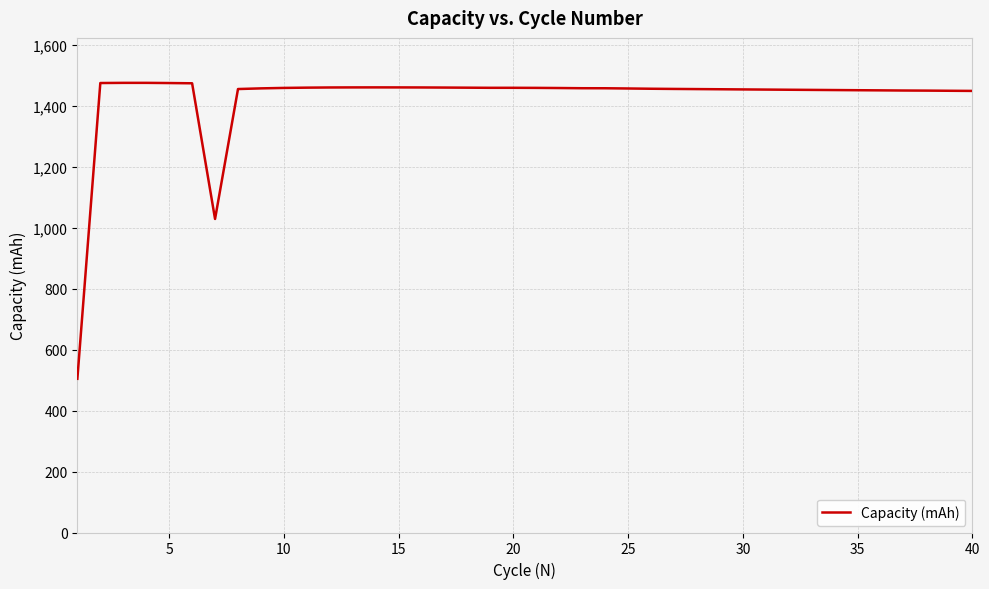

What is the smallest value displayed?

504.6